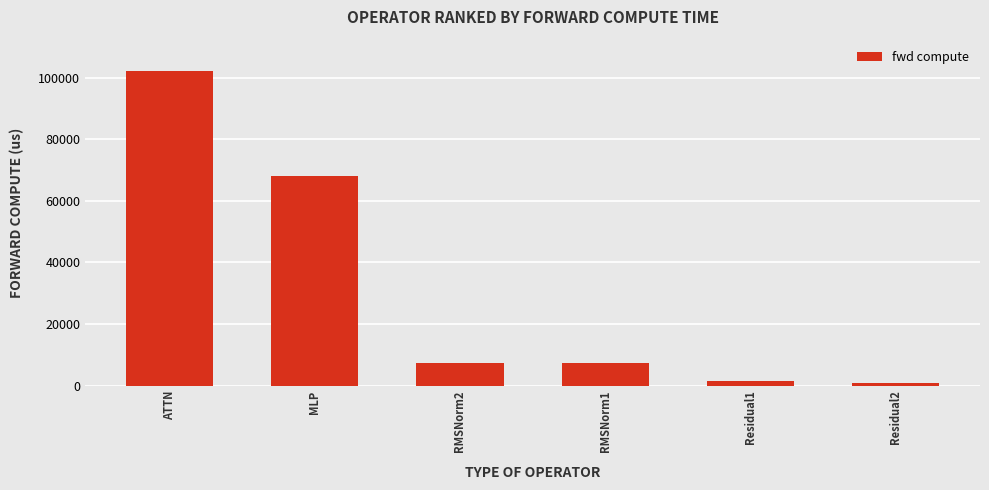

Which category has the highest value across all series?

ATTN